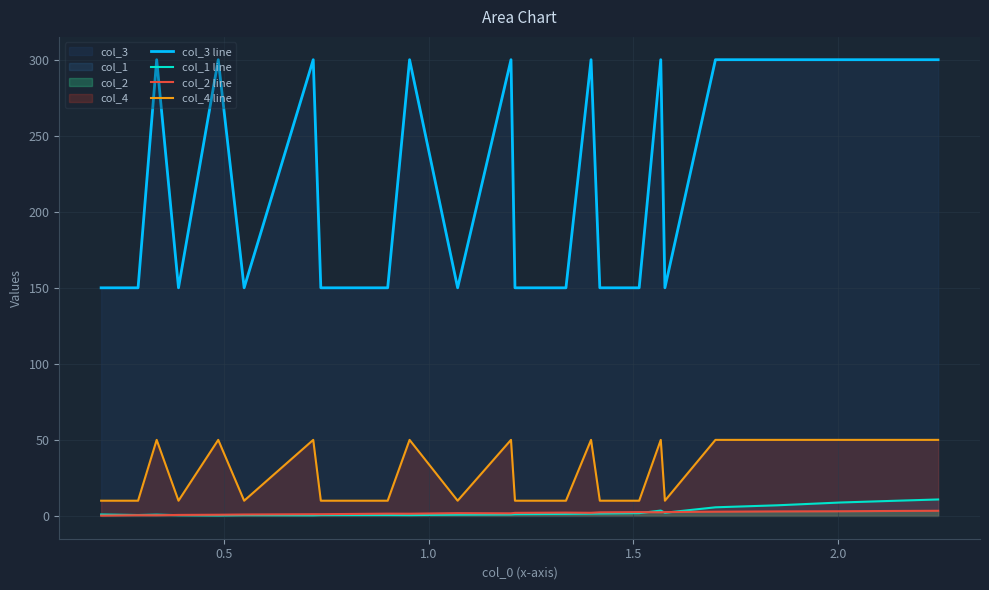

Which series has the largest total across all categories?

col_3 line